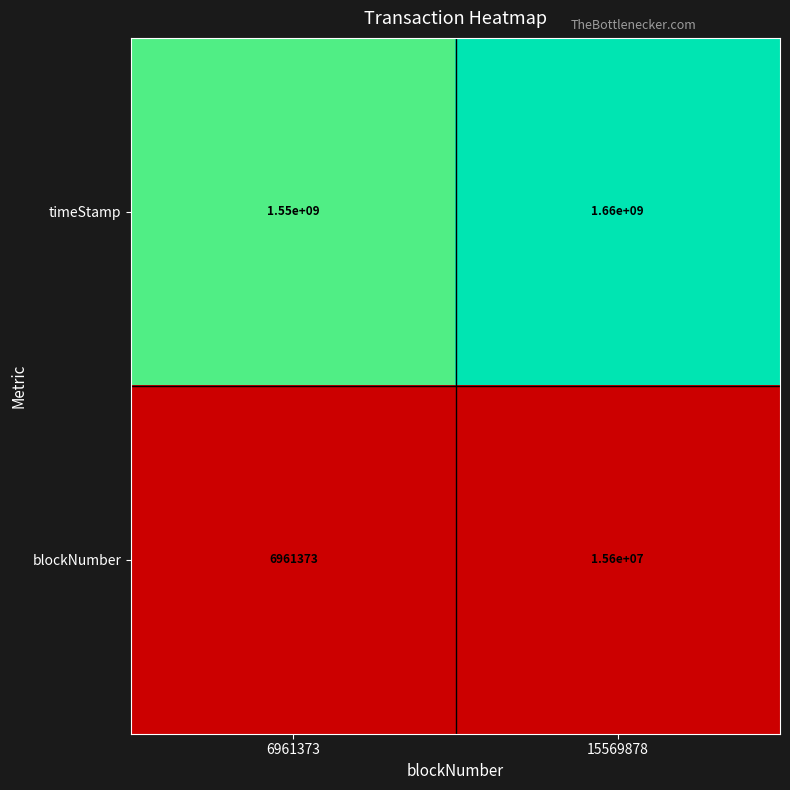

What is the sum of the blockNumber values at 15569878 and 6961373?

22561373